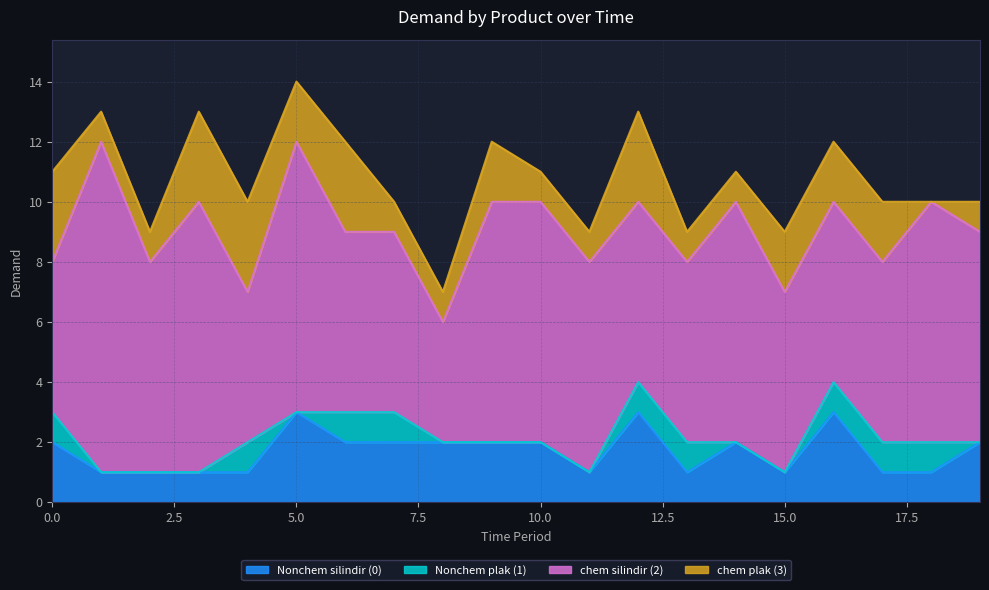

Rank the categories by chem plak (3) value from highest to lowest.

0, 3, 4, 6, 12, 5, 9, 15, 16, 17, 1, 2, 7, 8, 10, 11, 13, 14, 19, 18